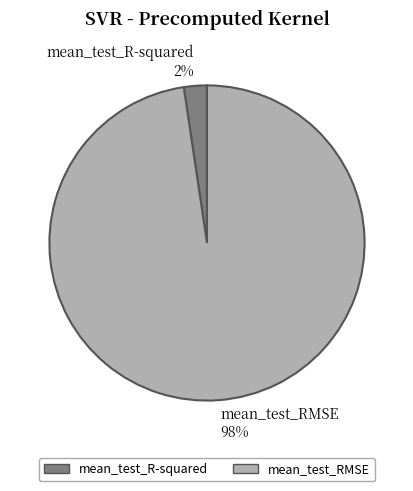

Combined, do mean_test_R-squared and mean_test_RMSE account for over 50%?

Yes